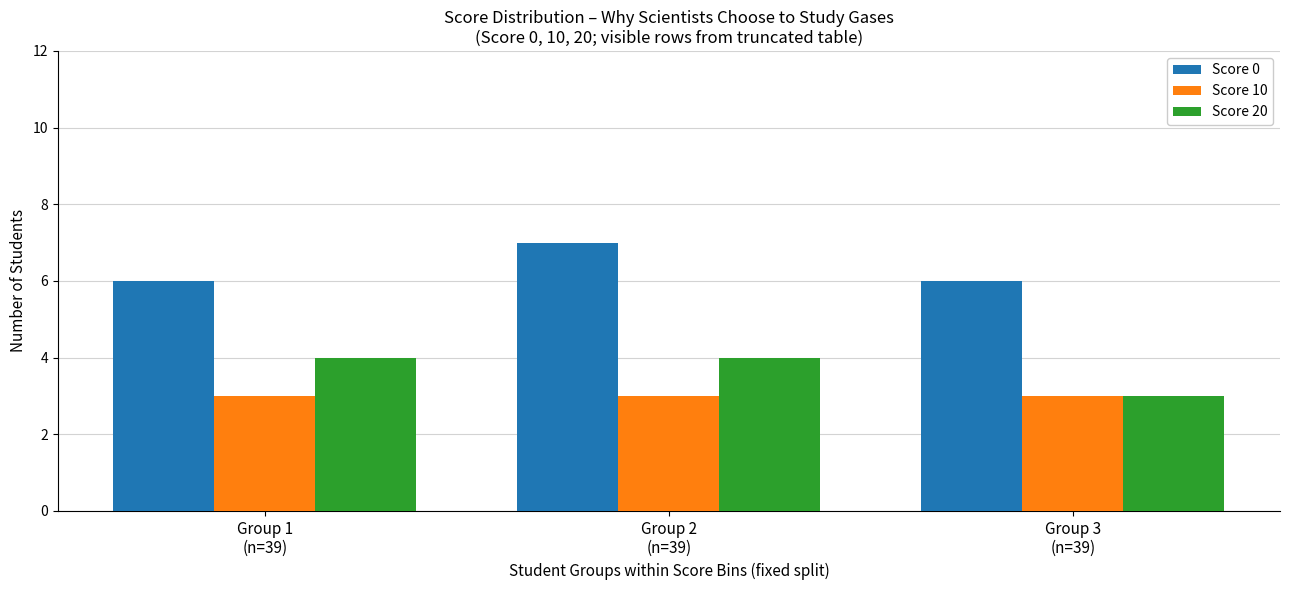

At which category is the sum across all series the highest?

Group 2
(n=39)